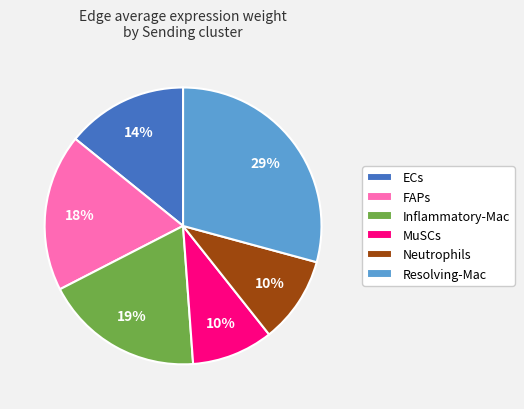

Do Resolving-Mac and ECs together represent more than half of the pie?

No